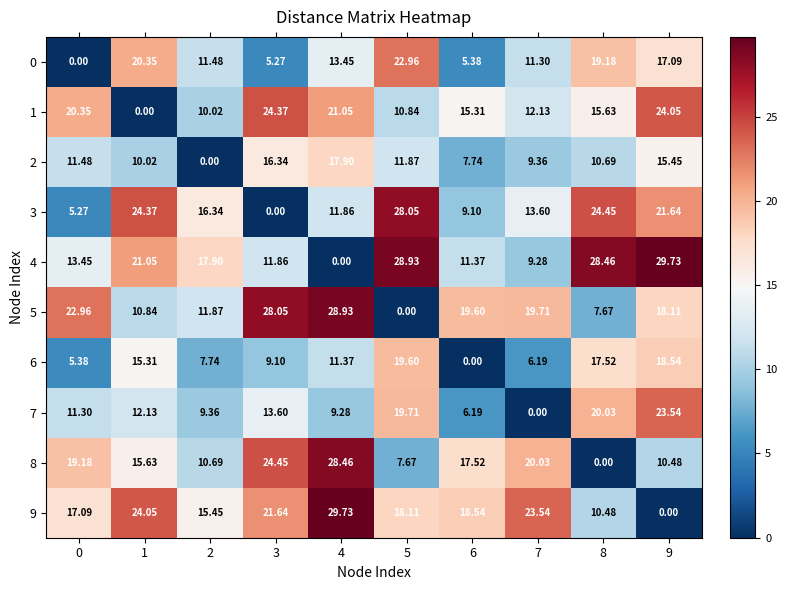

How many categories are shown in the chart?

10